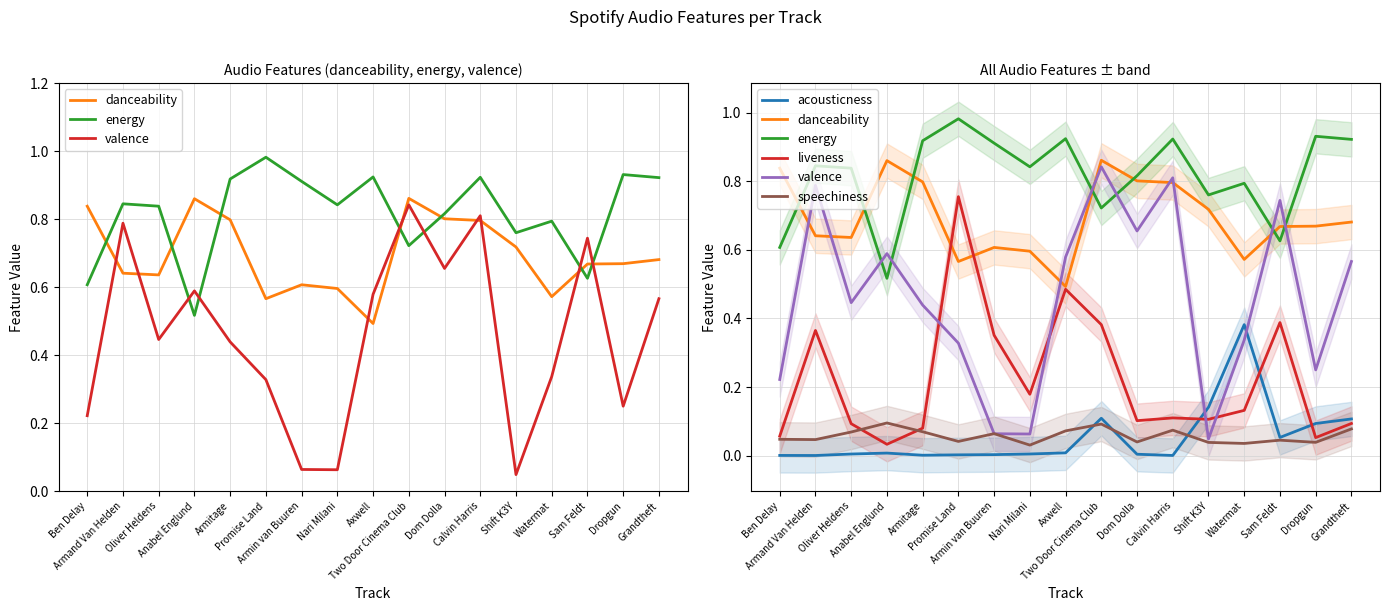

What is the label of the 13th point from the left?

Shift K3Y